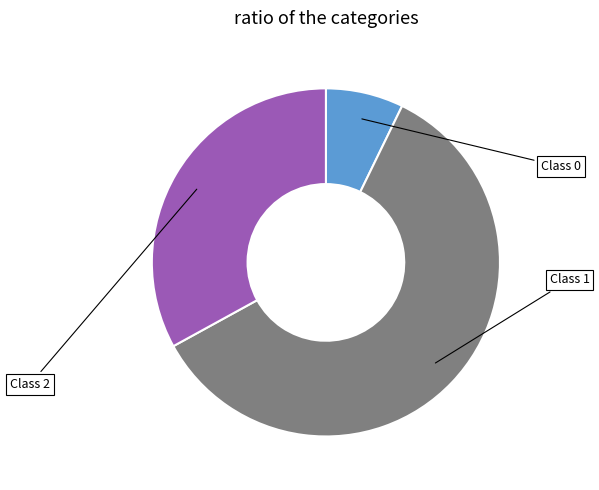

Is there any slice that represents more than half of the pie?

Yes